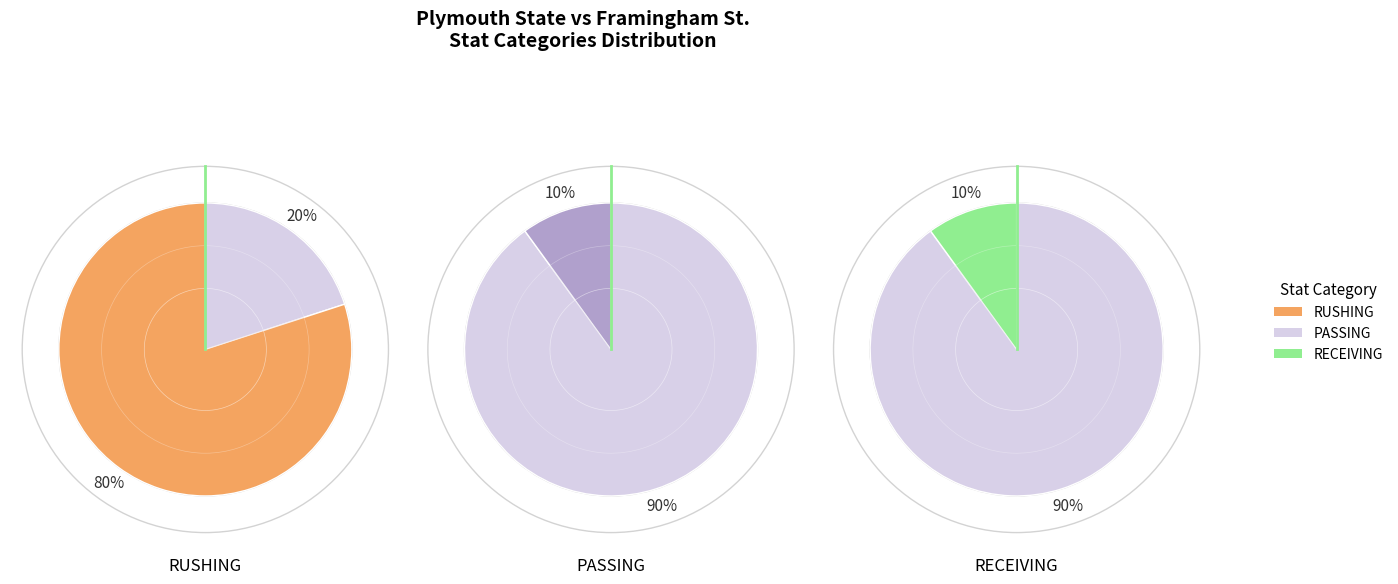

Which category accounts for the majority?

RUSHING